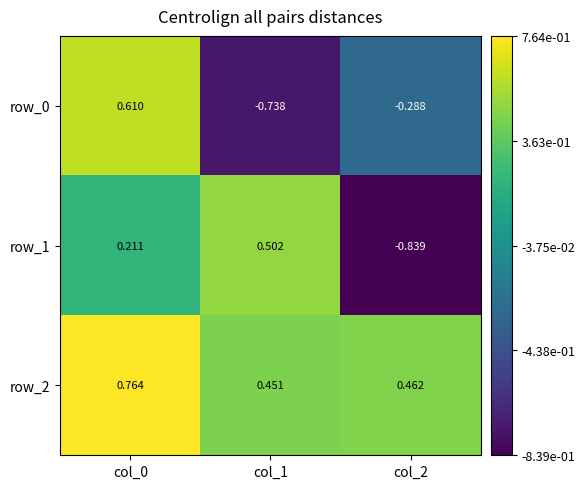

How many row_1 values are between 0 and 1?

2